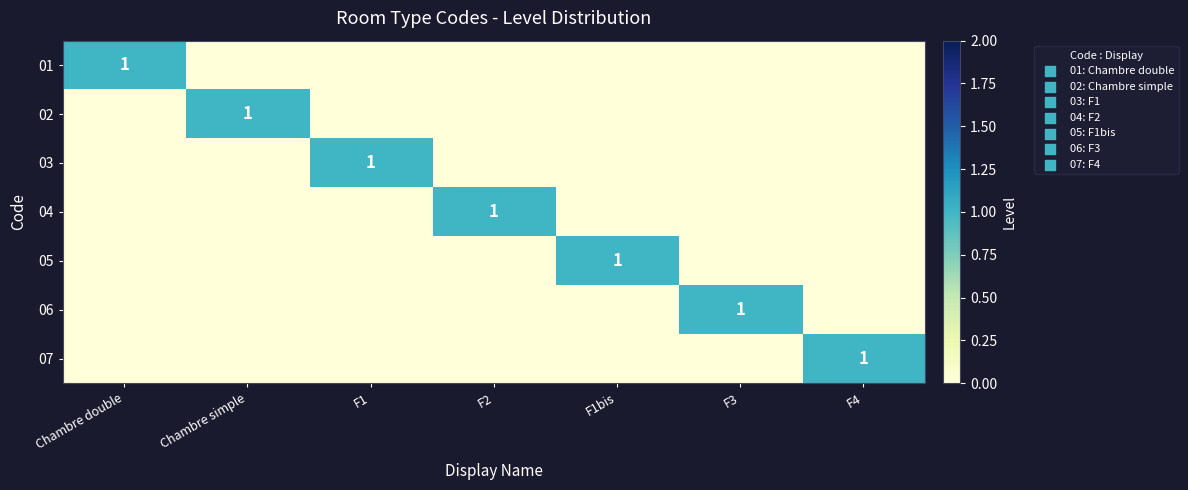

Count the number of data series in this chart.

7